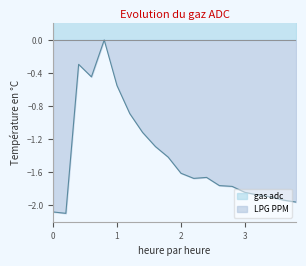

What is the lowest value of the LPG PPM series?

-2.1